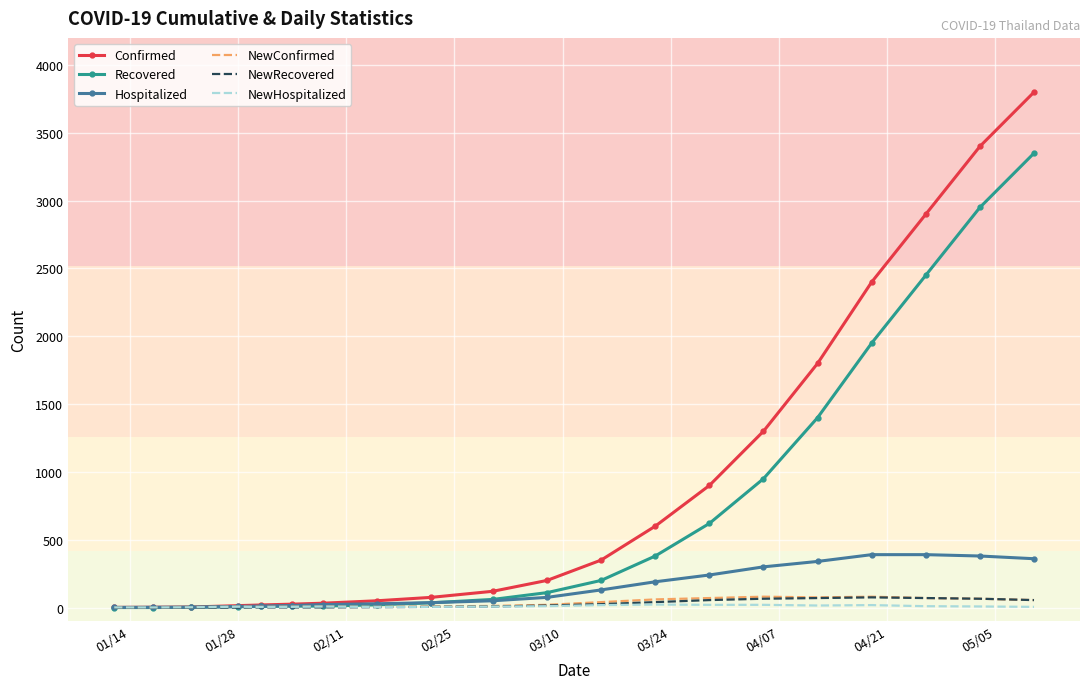

What is the maximum value shown in the chart?

3800